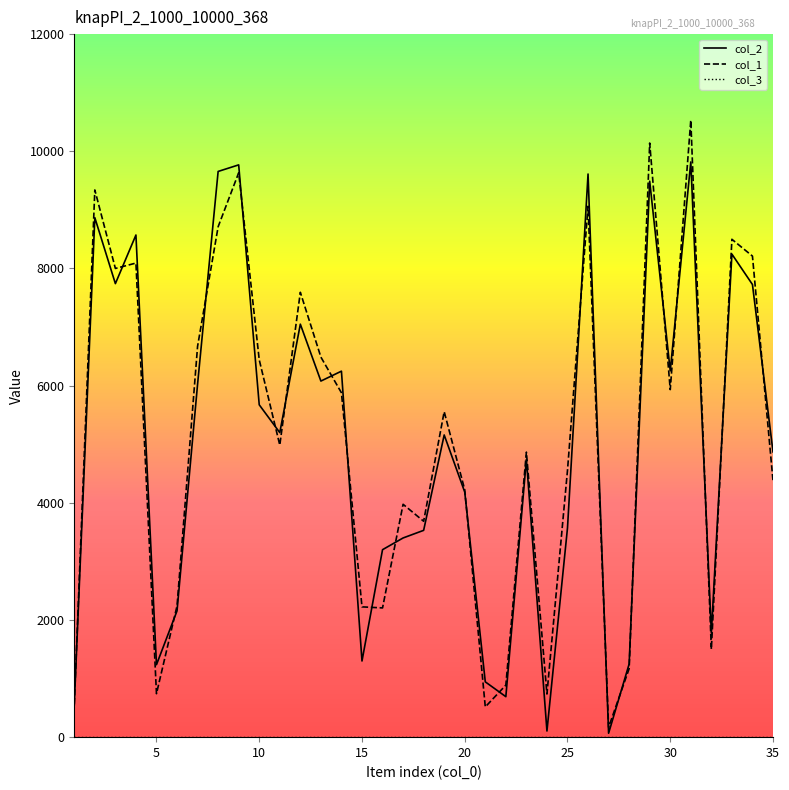

How many lines are shown in the chart?

3